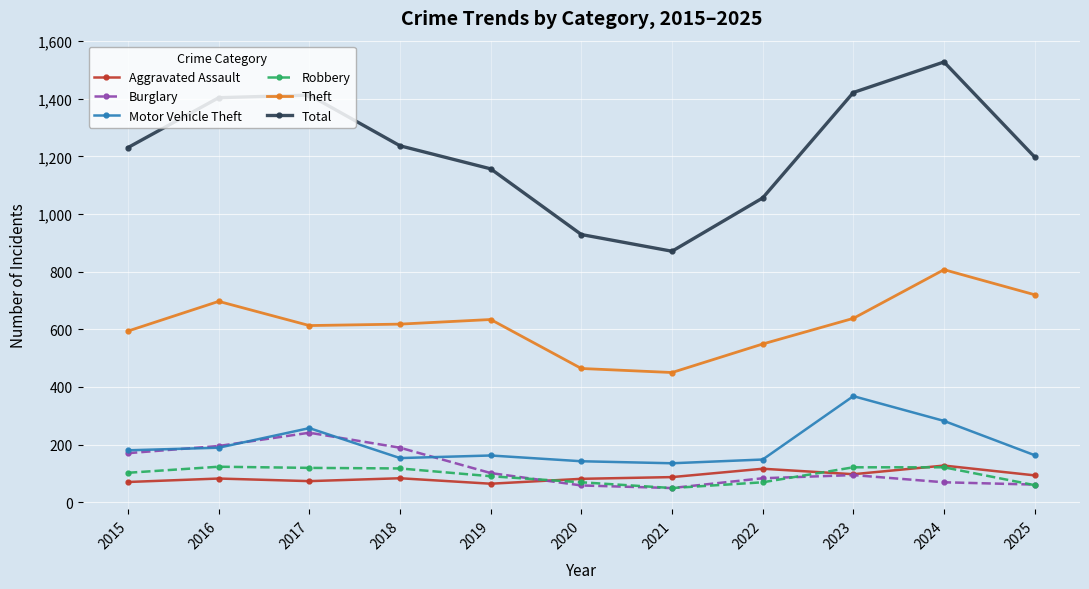

True or false: Robbery and Total cross at least once.

False